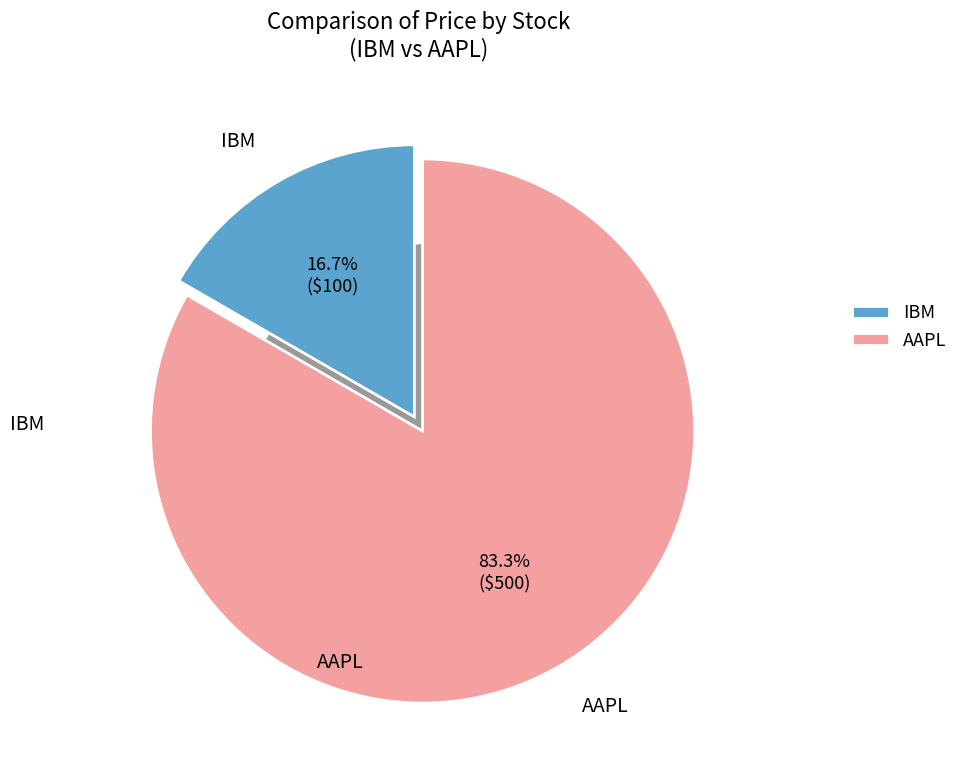

To the nearest percent, what is the difference between the largest and smallest slice percentages?

67%